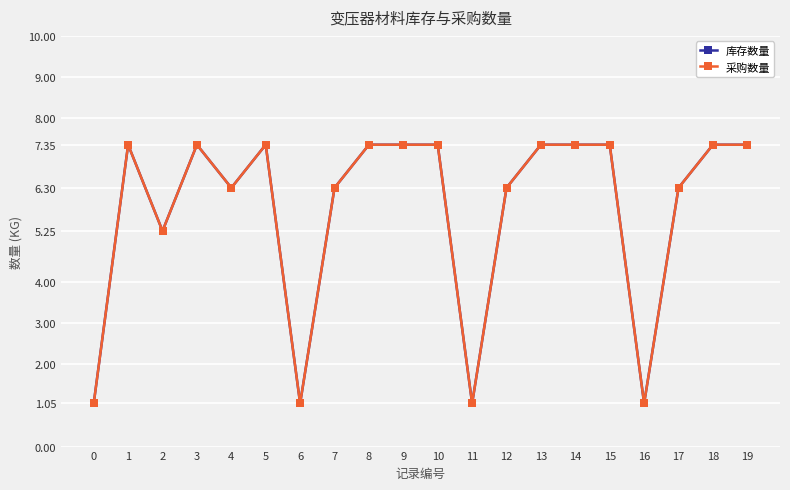

What is the difference between the second highest and minimum values in the 库存数量 series?

6.3